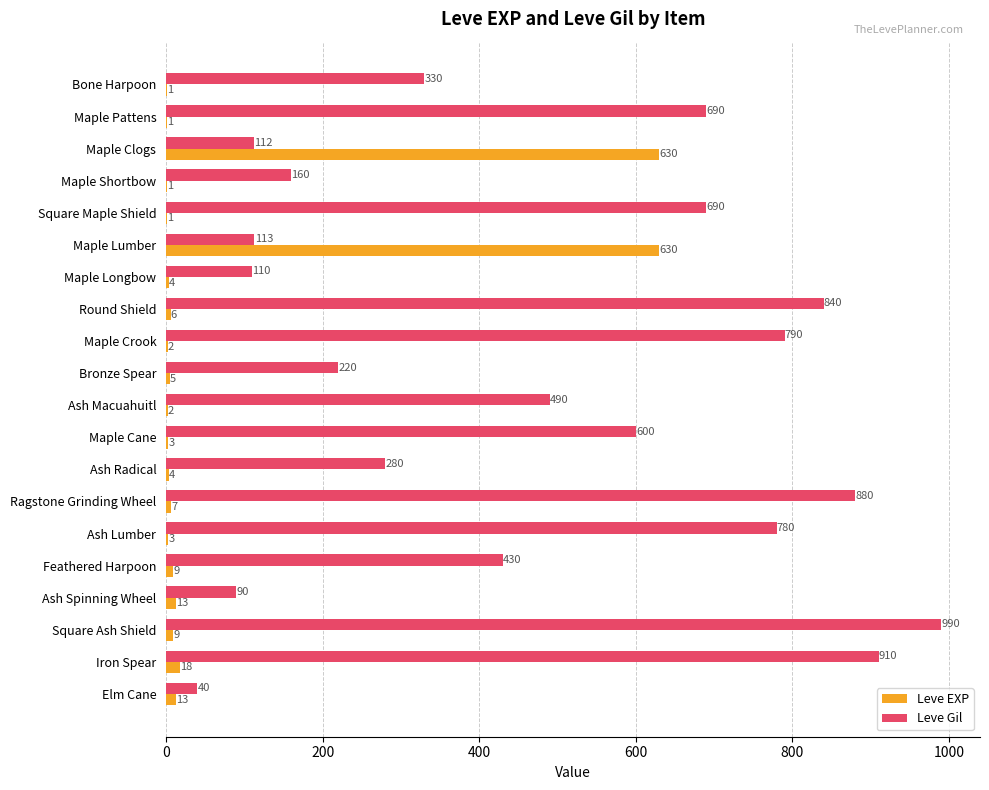

What is the total value across all series at Square Ash Shield?

999